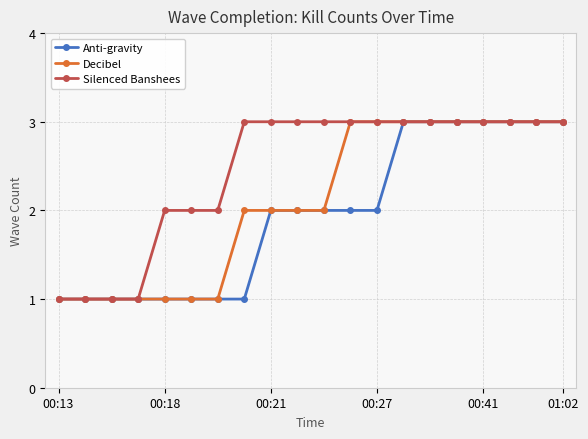

Which series has the largest total across all categories?

Silenced Banshees